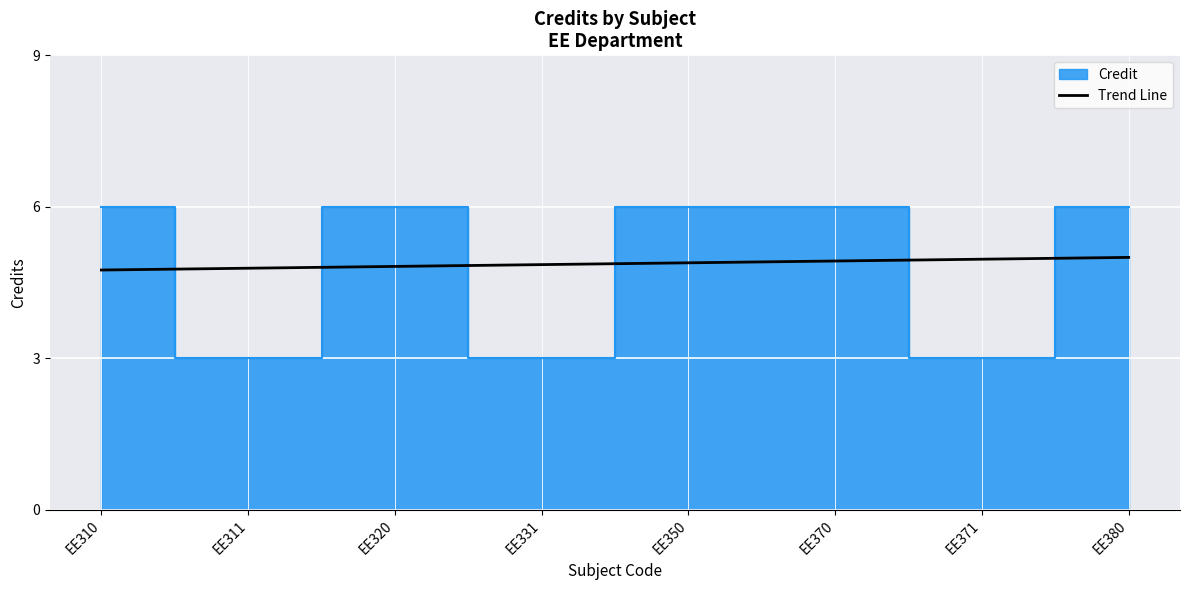

What is the change in value from EE370 to EE380?

+0.1